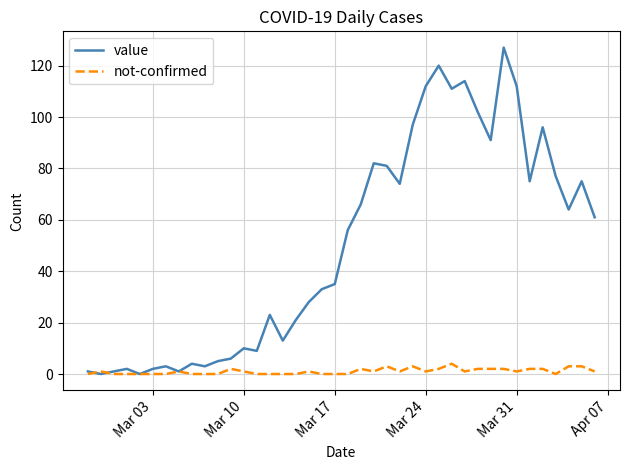

List the series in order of their overall mean, lowest first.

not-confirmed, value